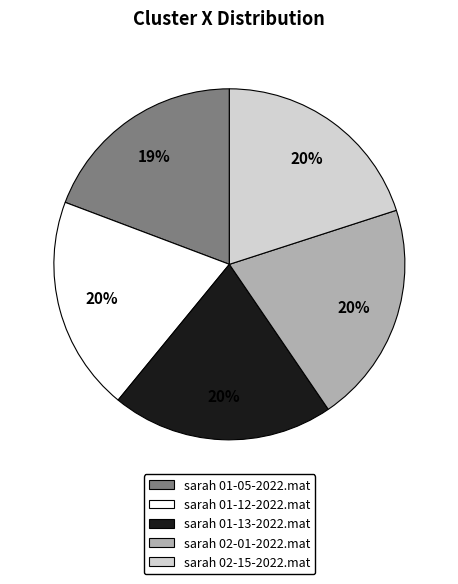

To the nearest percent, what is the difference between the sarah 01-05-2022.mat and sarah 01-13-2022.mat slice percentages?

1%